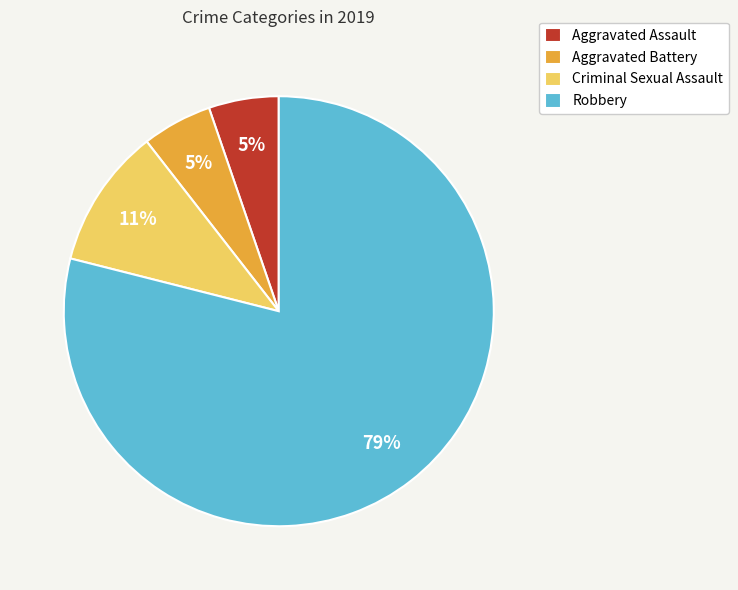

What is the largest slice in the pie chart?

Robbery